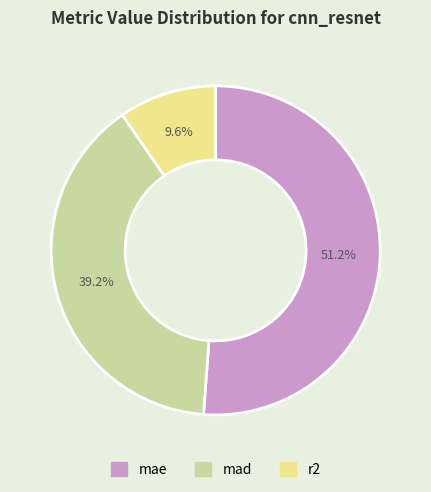

Rank the categories by value from lowest to highest.

r2, mad, mae